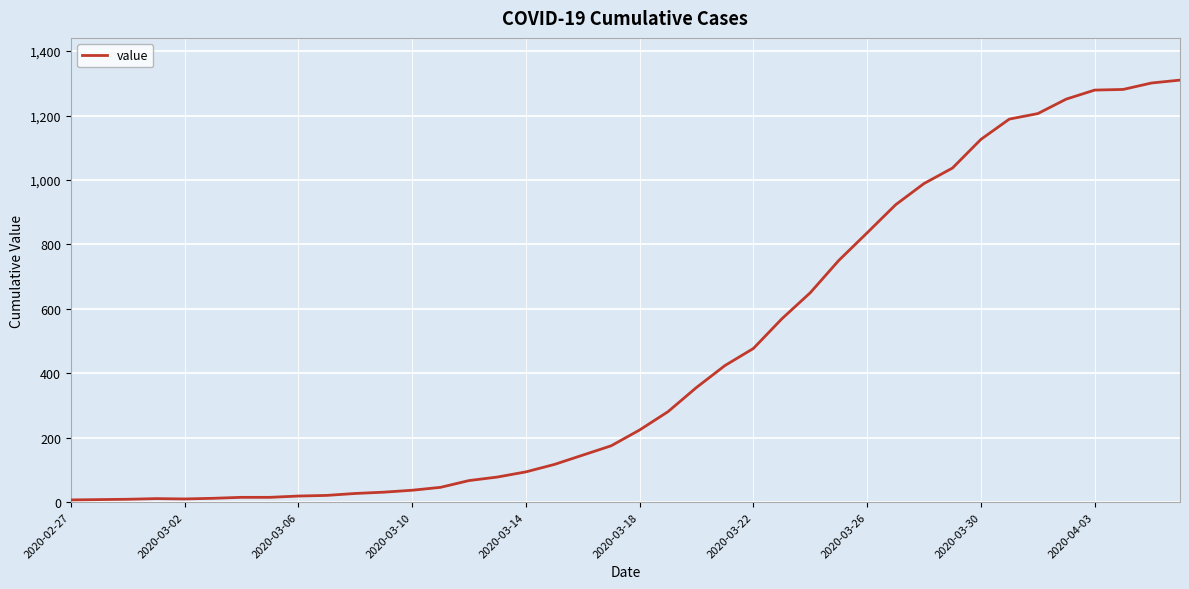

What is the difference between the maximum and minimum values?

1303